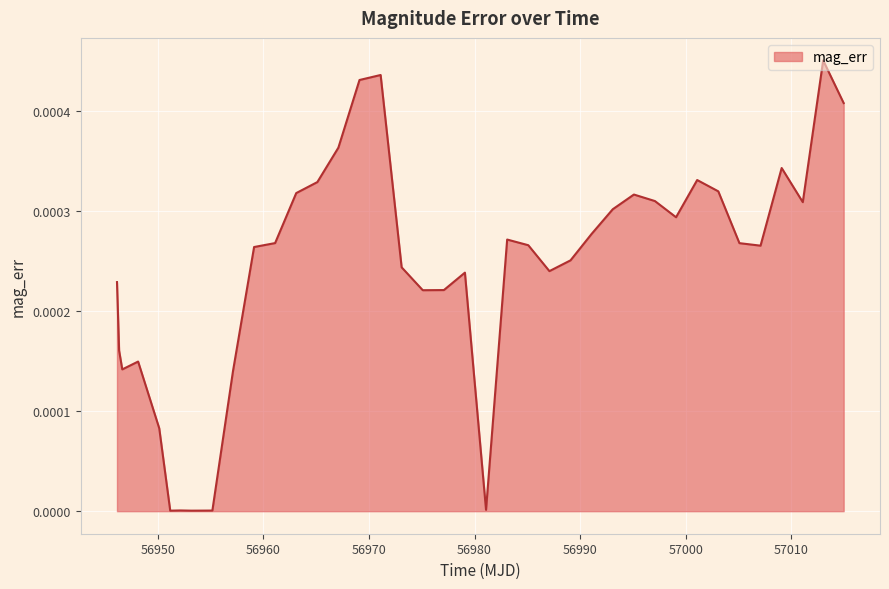

What is the label of the 31st point from the right?

56955.18